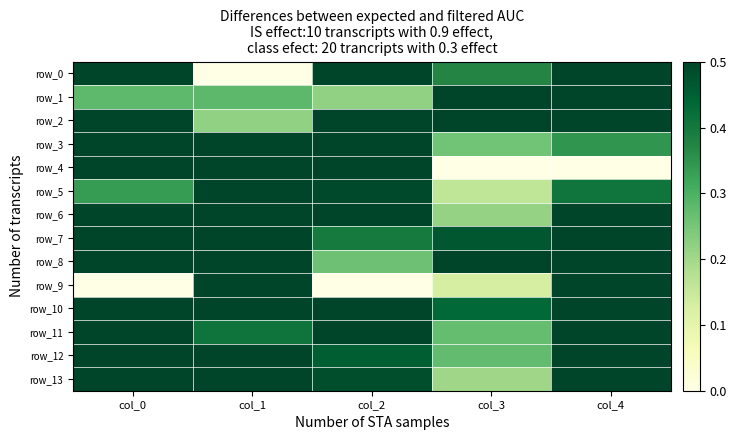

Is the value of row_3 at col_0 greater than the value of row_0 at col_0?

Yes